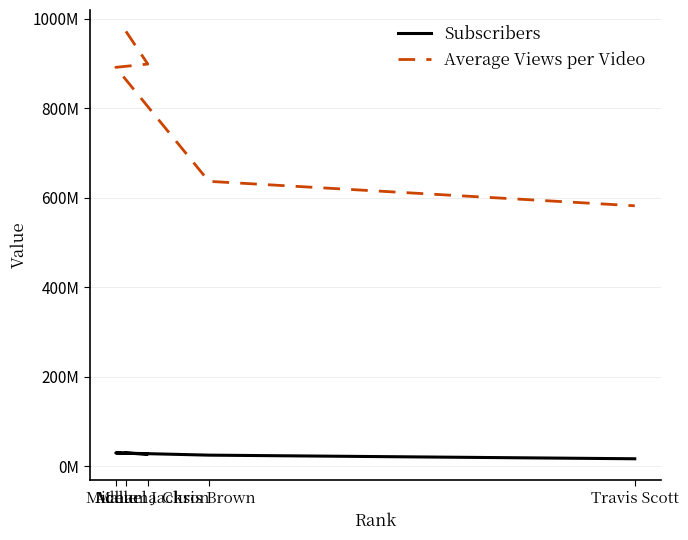

What is the difference between the highest and lowest values at Travis Scott?

565230478.5